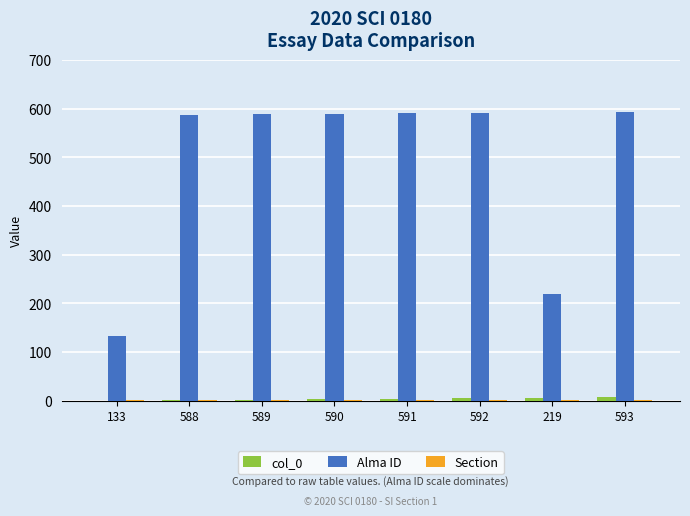

Which series has the largest range (max minus min)?

Alma ID